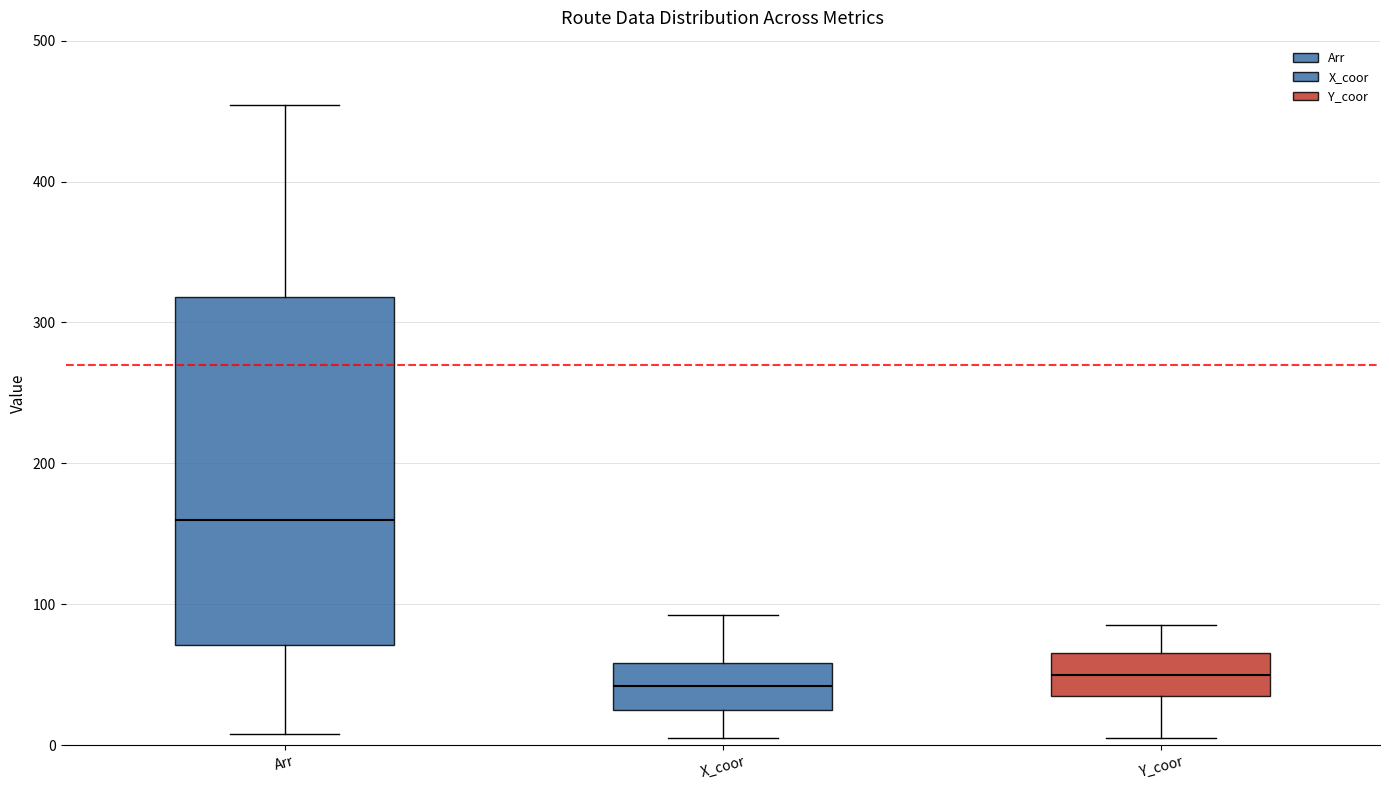

Which box's median line is the highest?

Arr